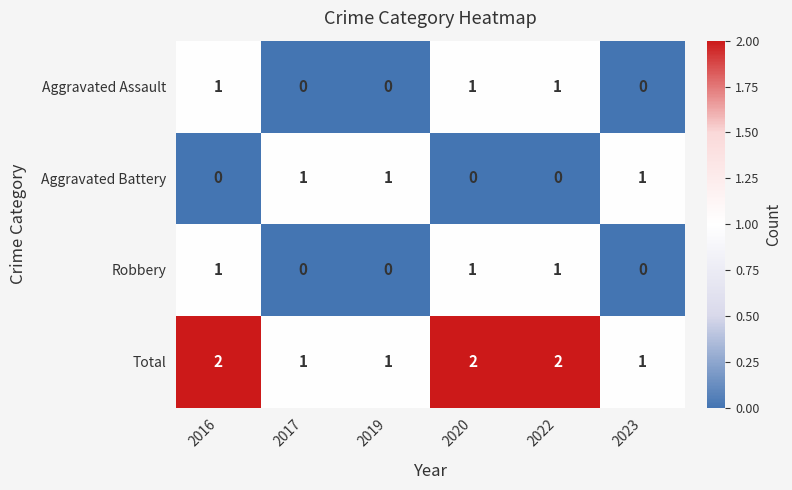

At how many categories does at least one series exceed 0?

6